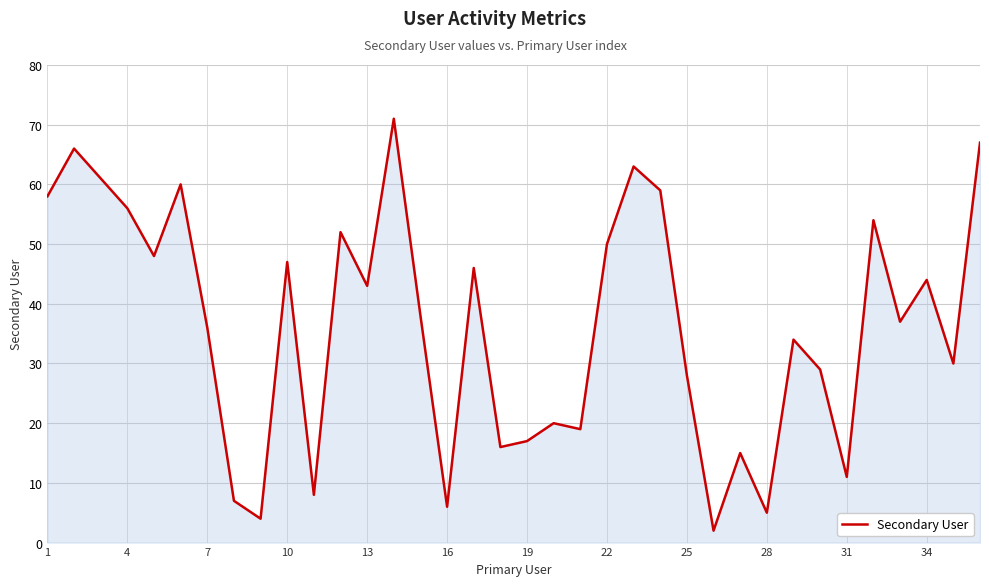

What is the greatest value displayed?

71